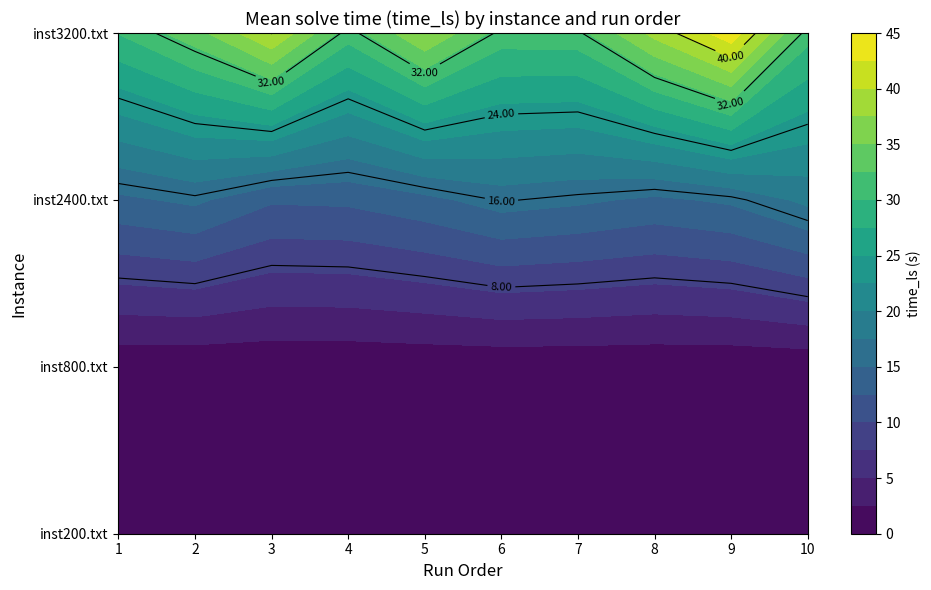

What is the difference between the inst2400.txt values at 3 and 2?

0.2